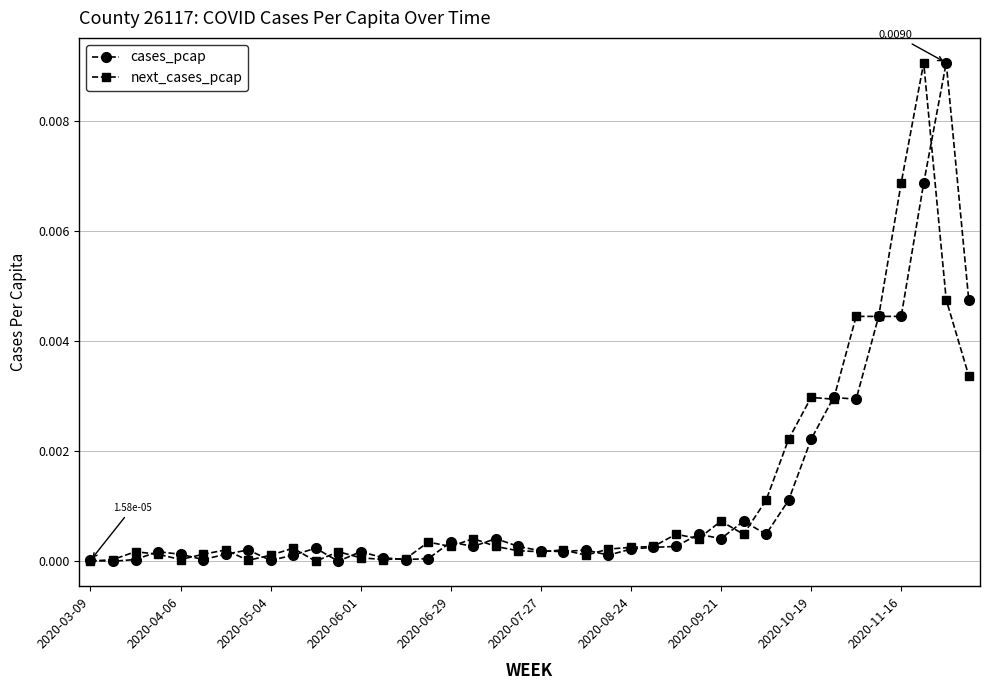

Is this an area chart (filled region under the line)?

No